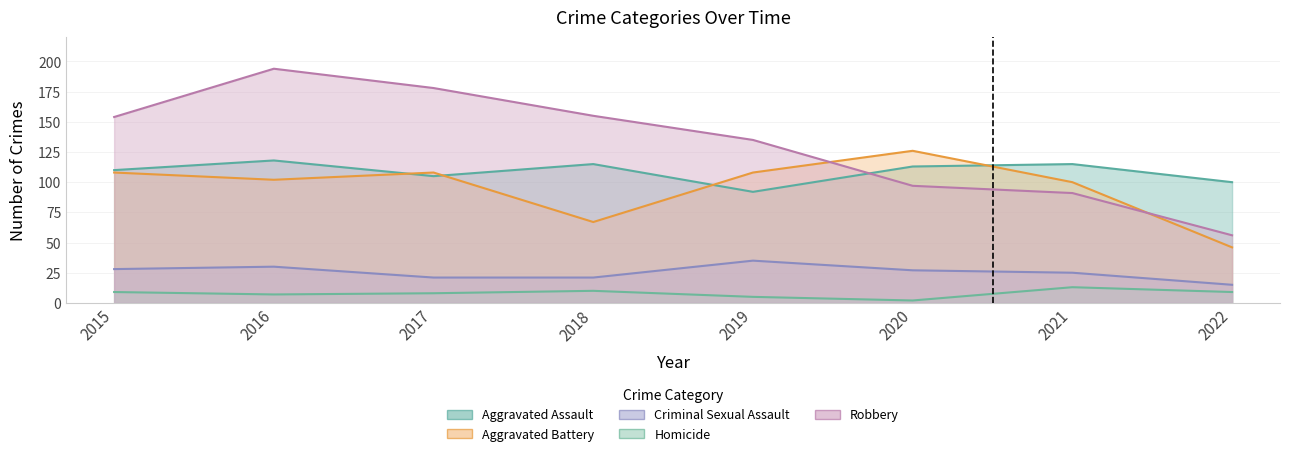

What is the lowest value of the Aggravated Assault series?

92